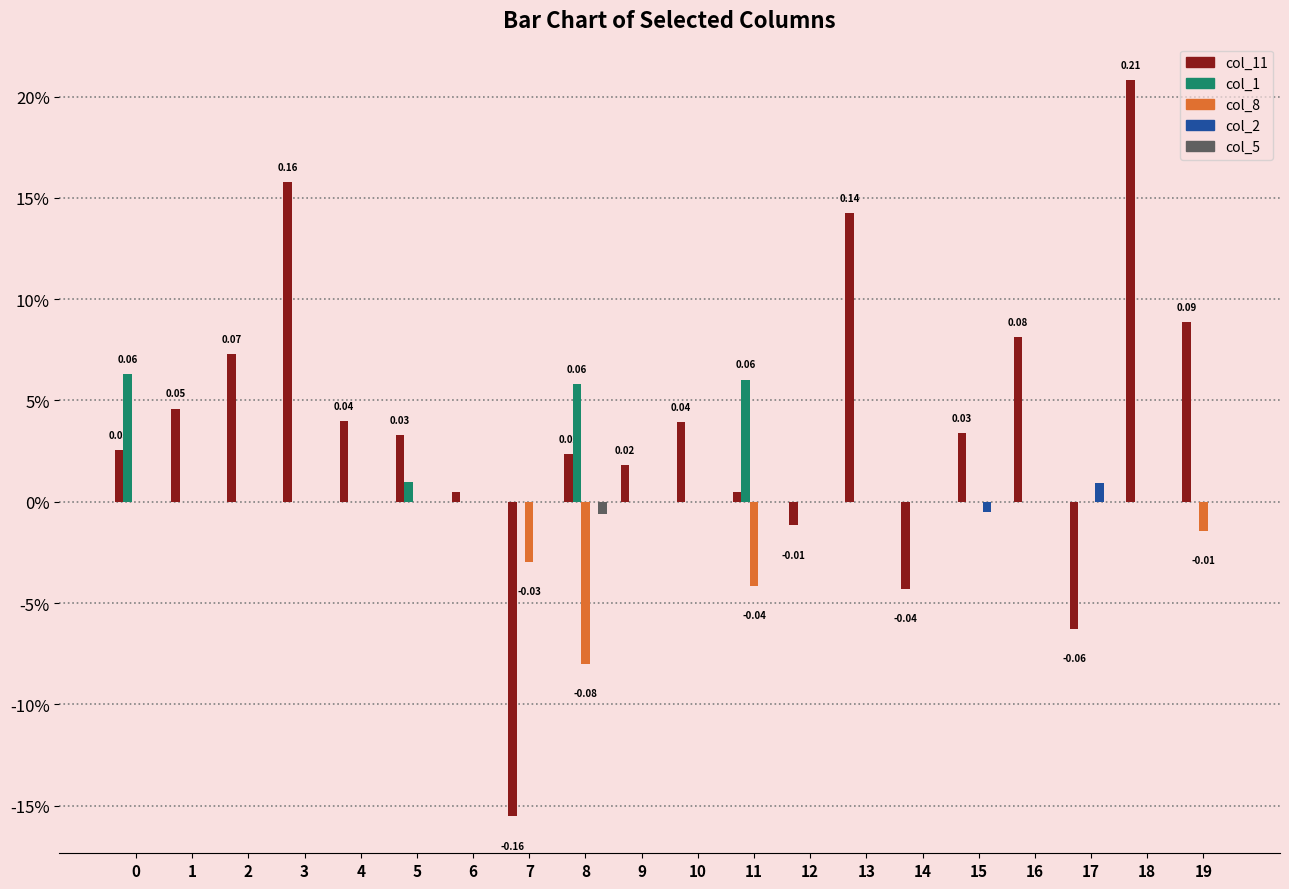

Is the value of col_2 at 14 greater than the value of col_5 at 15?

No